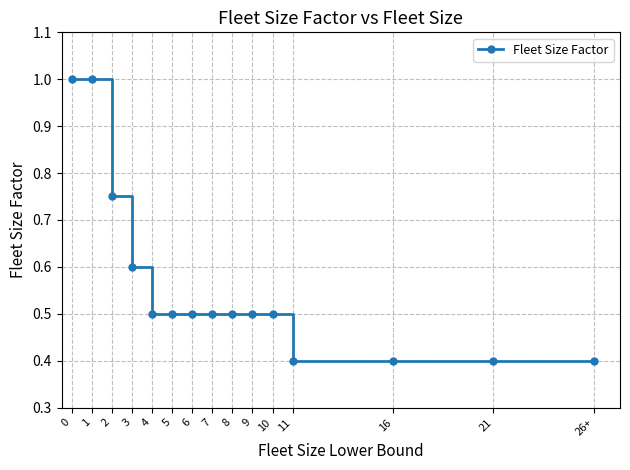

The value at 5 is 0.5. True or false?

True